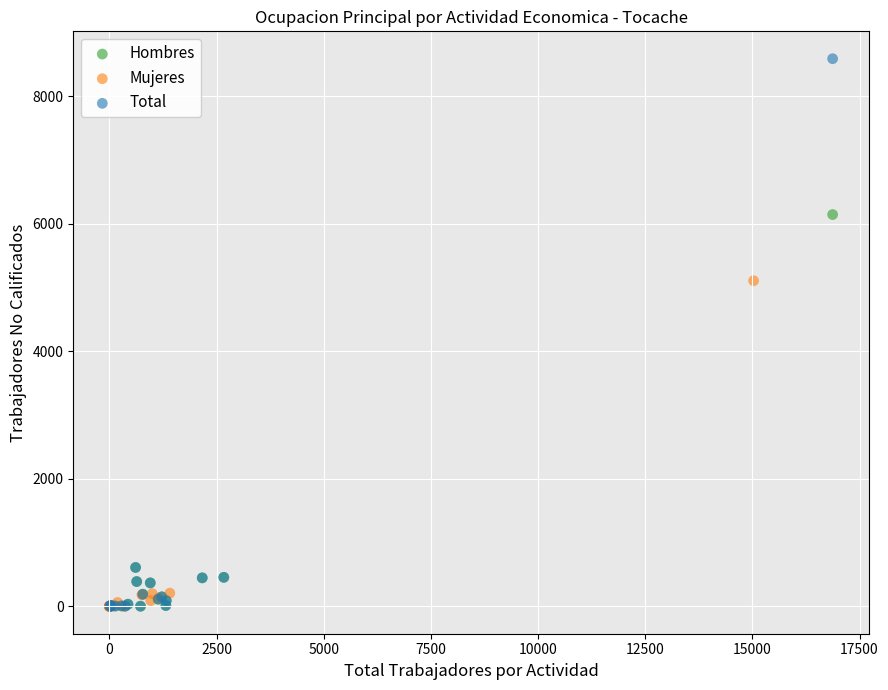

What are all the series names shown in the legend?

Hombres, Mujeres, Total